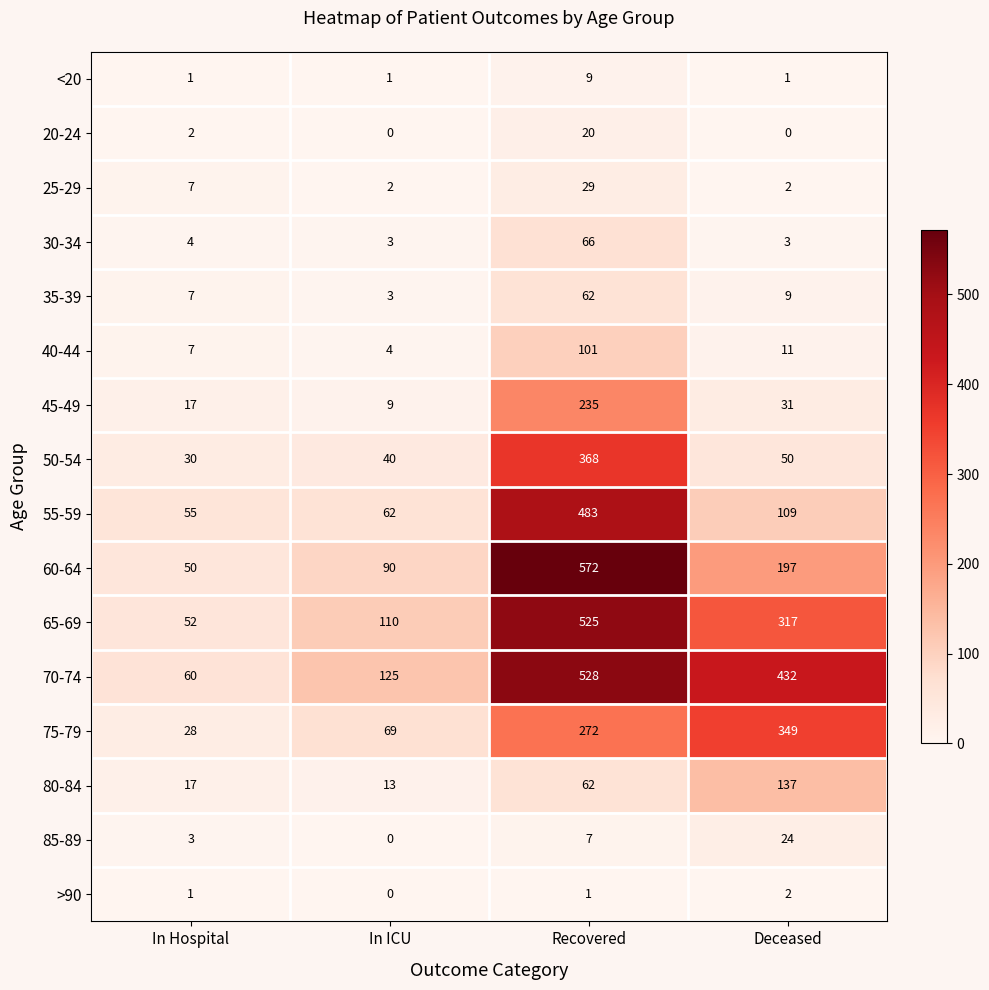

At which label does 50-54 first exceed 50?

Recovered